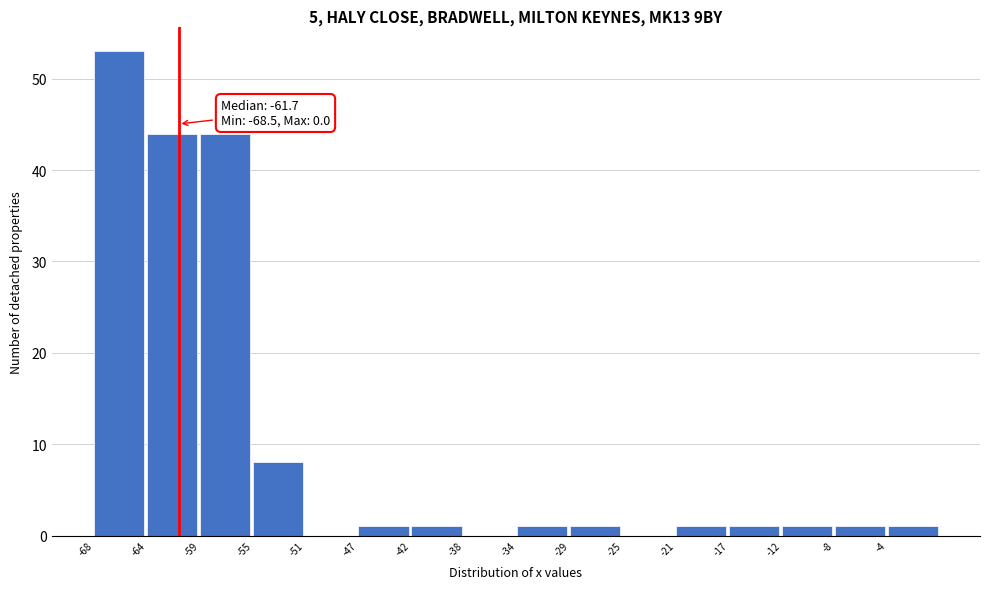

Reading right to left, list all the values displayed in this chart.

-4=1	-8=1	-12=1	-17=1	-21=1	-25=0	-29=1	-34=1	-38=0	-42=1	-47=1	-51=0	-55=8	-59=44	-64=44	-68=53